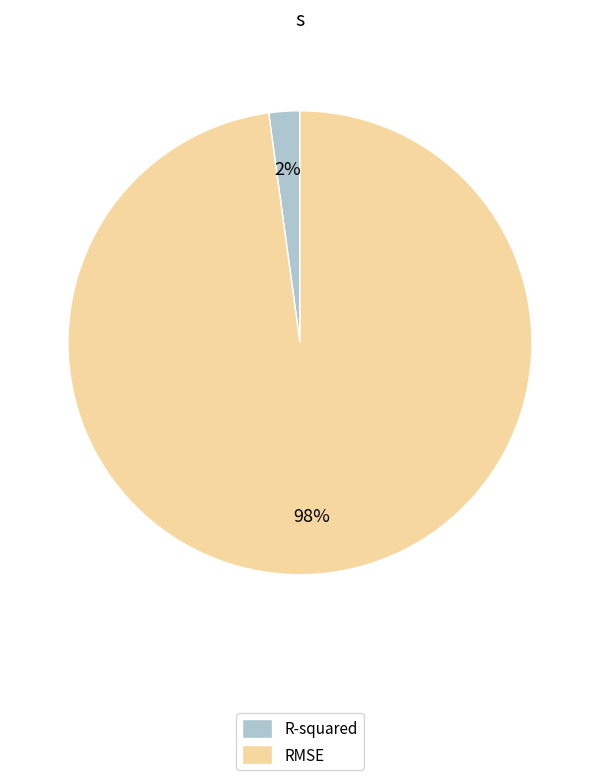

Is there a majority slice in this chart?

Yes